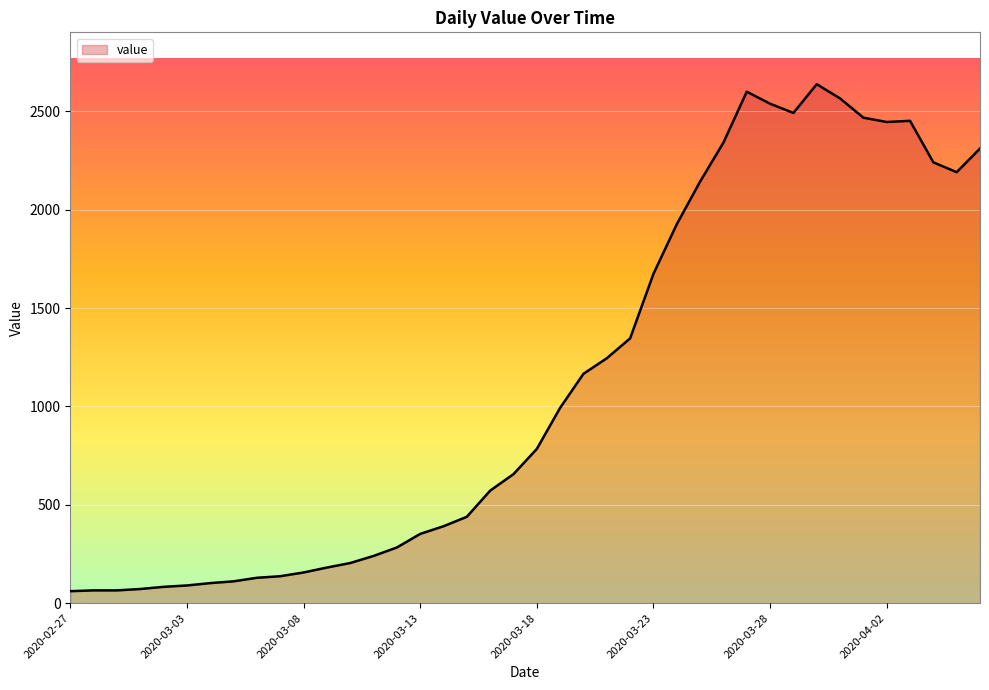

What is the maximum value shown in the chart?

2638